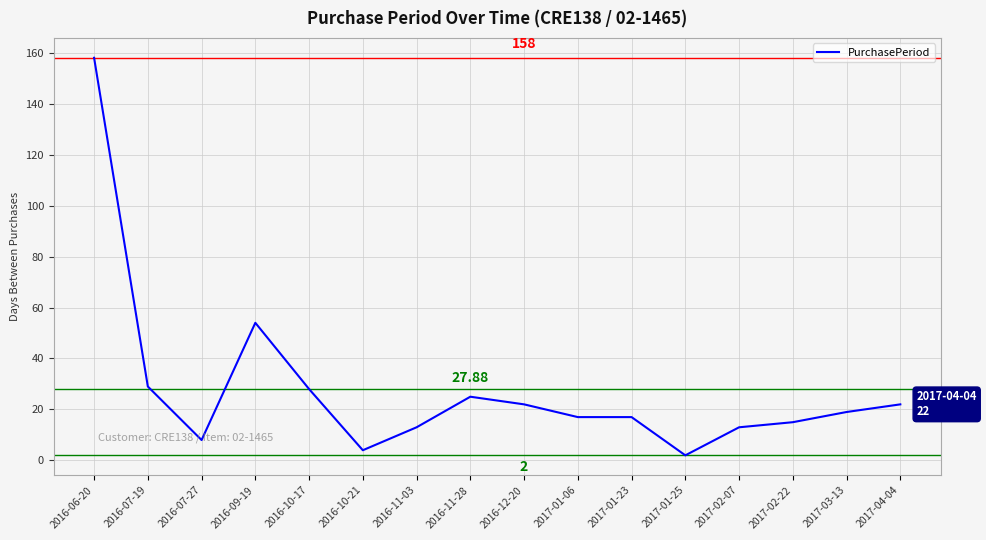

Reading left to right, what are all the values shown in this chart?

158	29	8	54	28	4	13	25	22	17	17	2	13	15	19	22